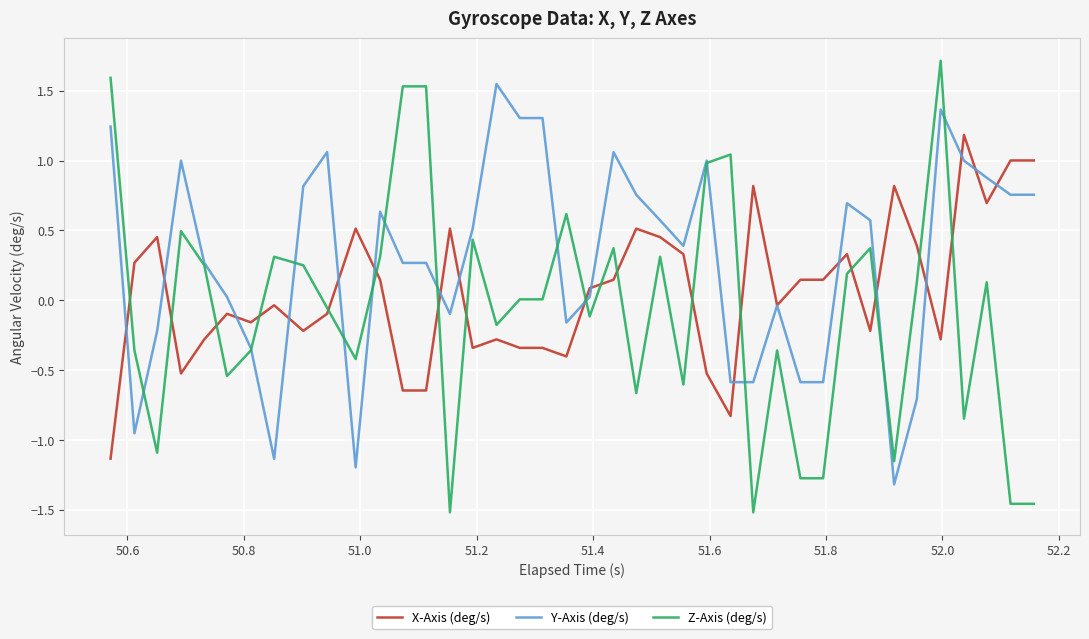

Which series has the widest spread of values?

Z-Axis (deg/s)